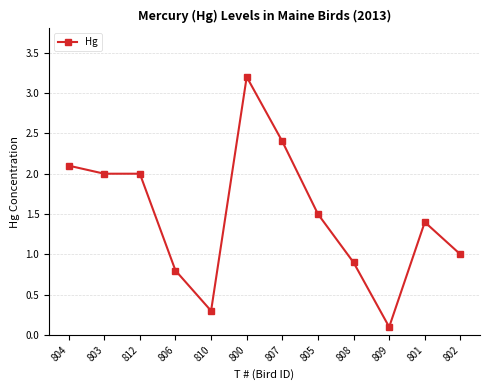

What is the label of the 8th point from the right?

810